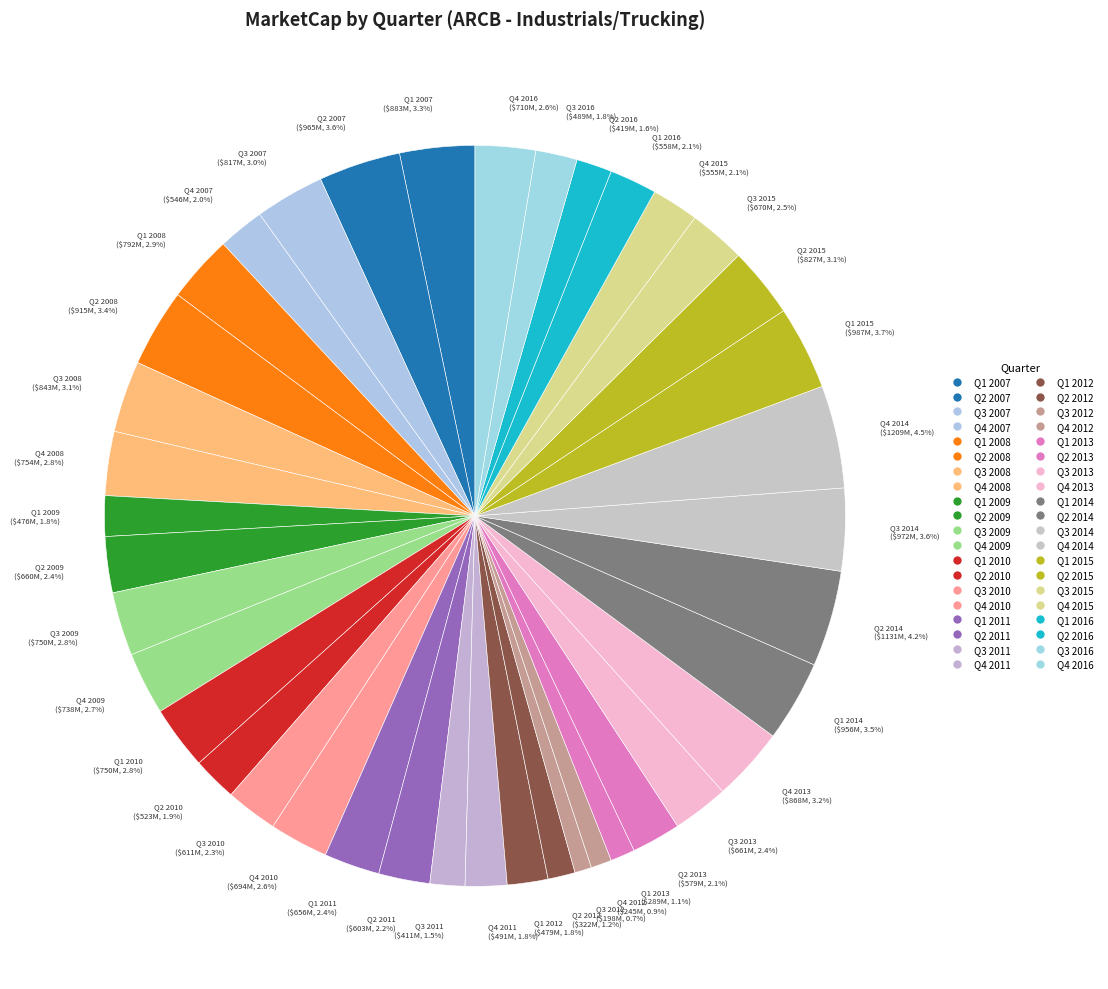

To the nearest percent, what percentage of the pie is Q2 2013?

2%